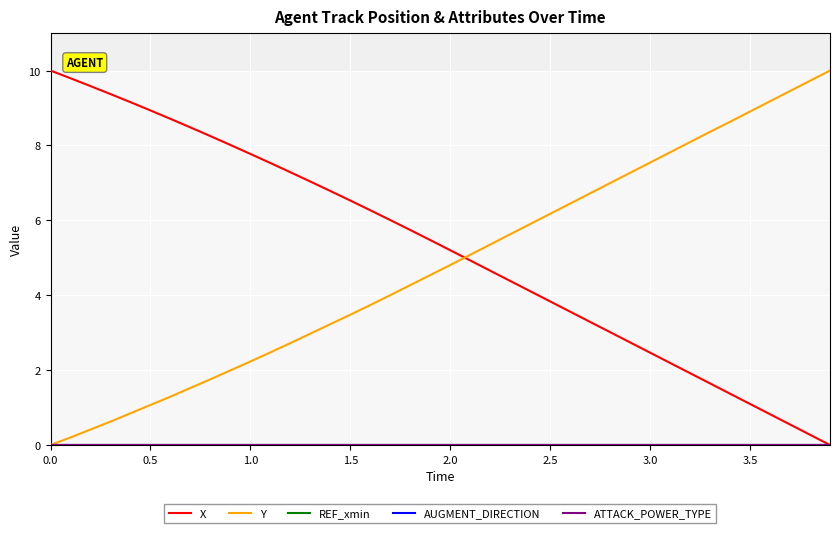

Count the number of categories in the chart.

40